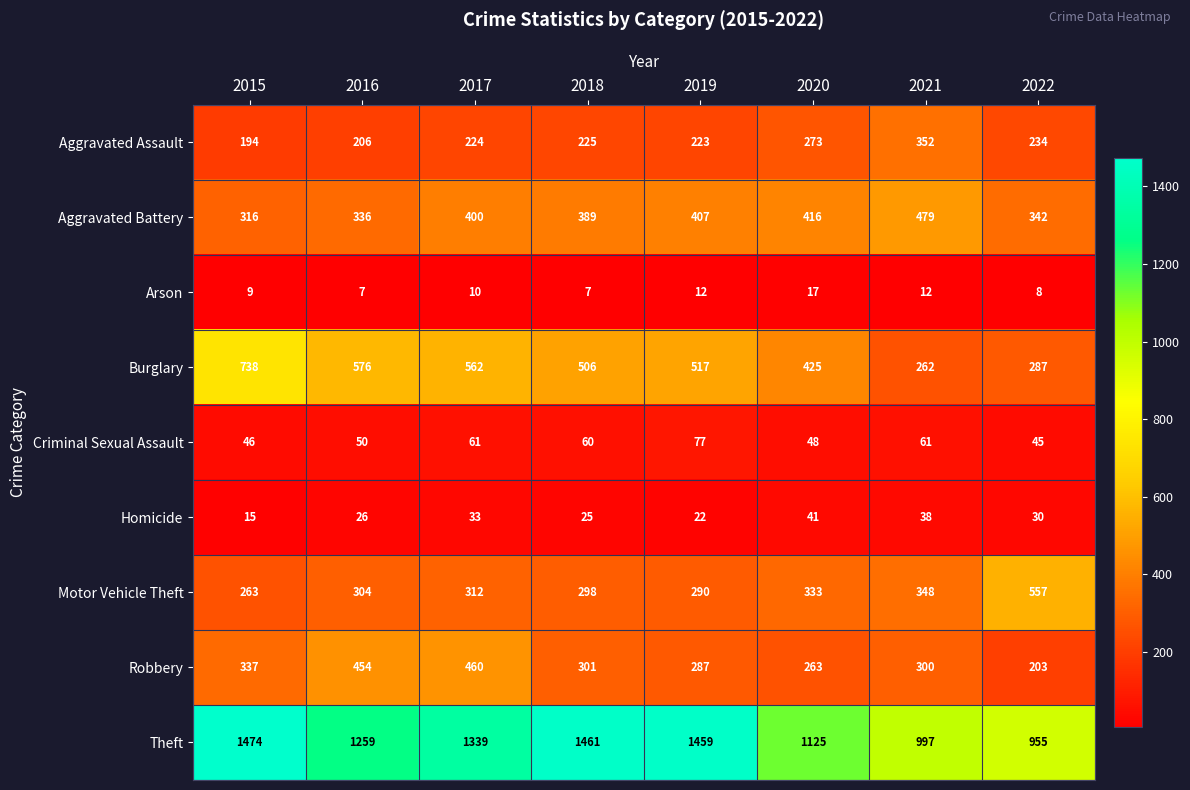

What is the spread (max minus min) of values at 2016?

1252